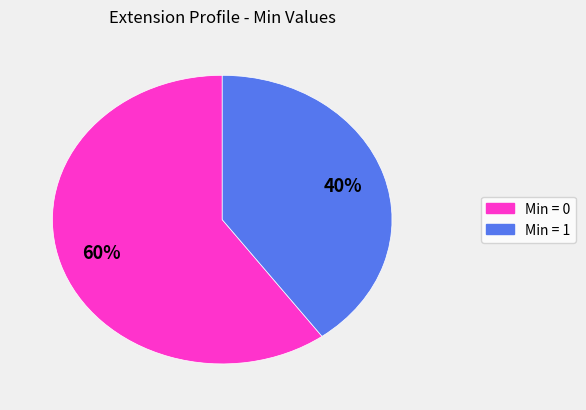

Combined, do Min = 0 and Min = 1 account for over 50%?

Yes